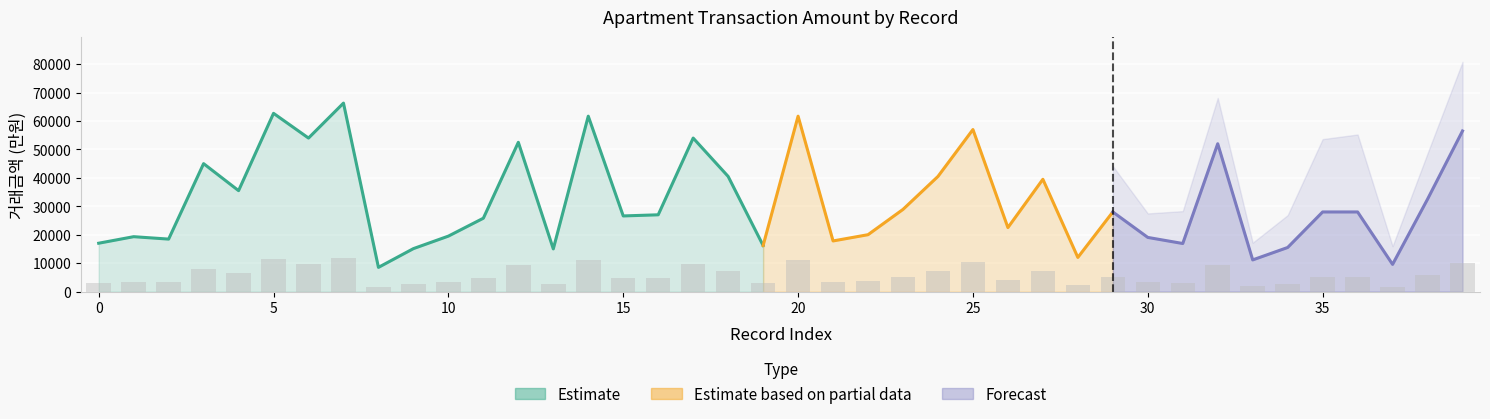

How many values are below 5040?

20